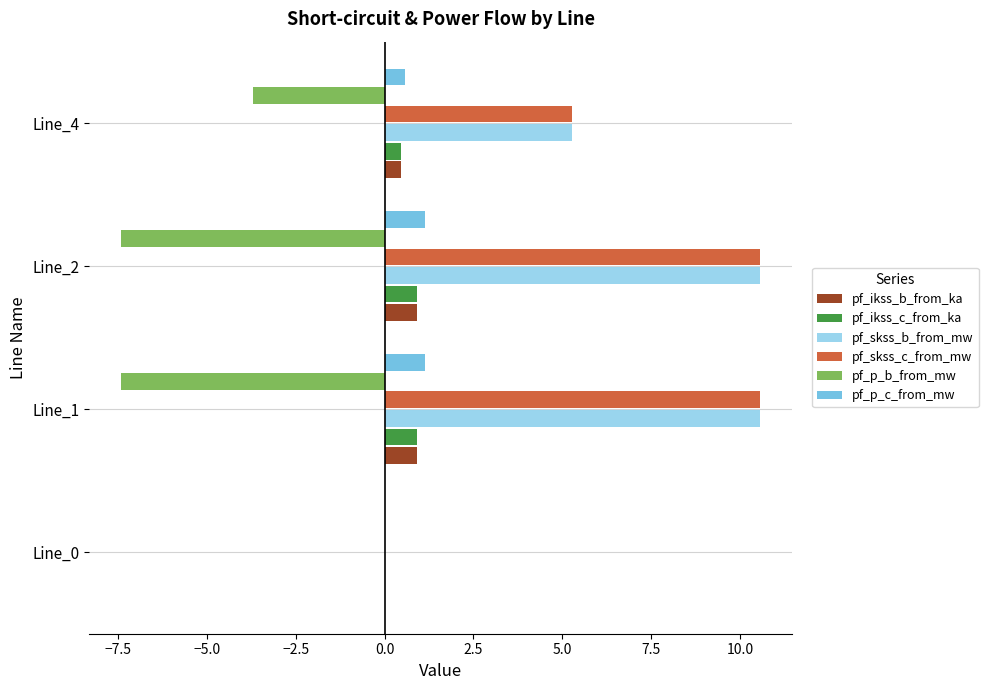

Count the number of data series in this chart.

6